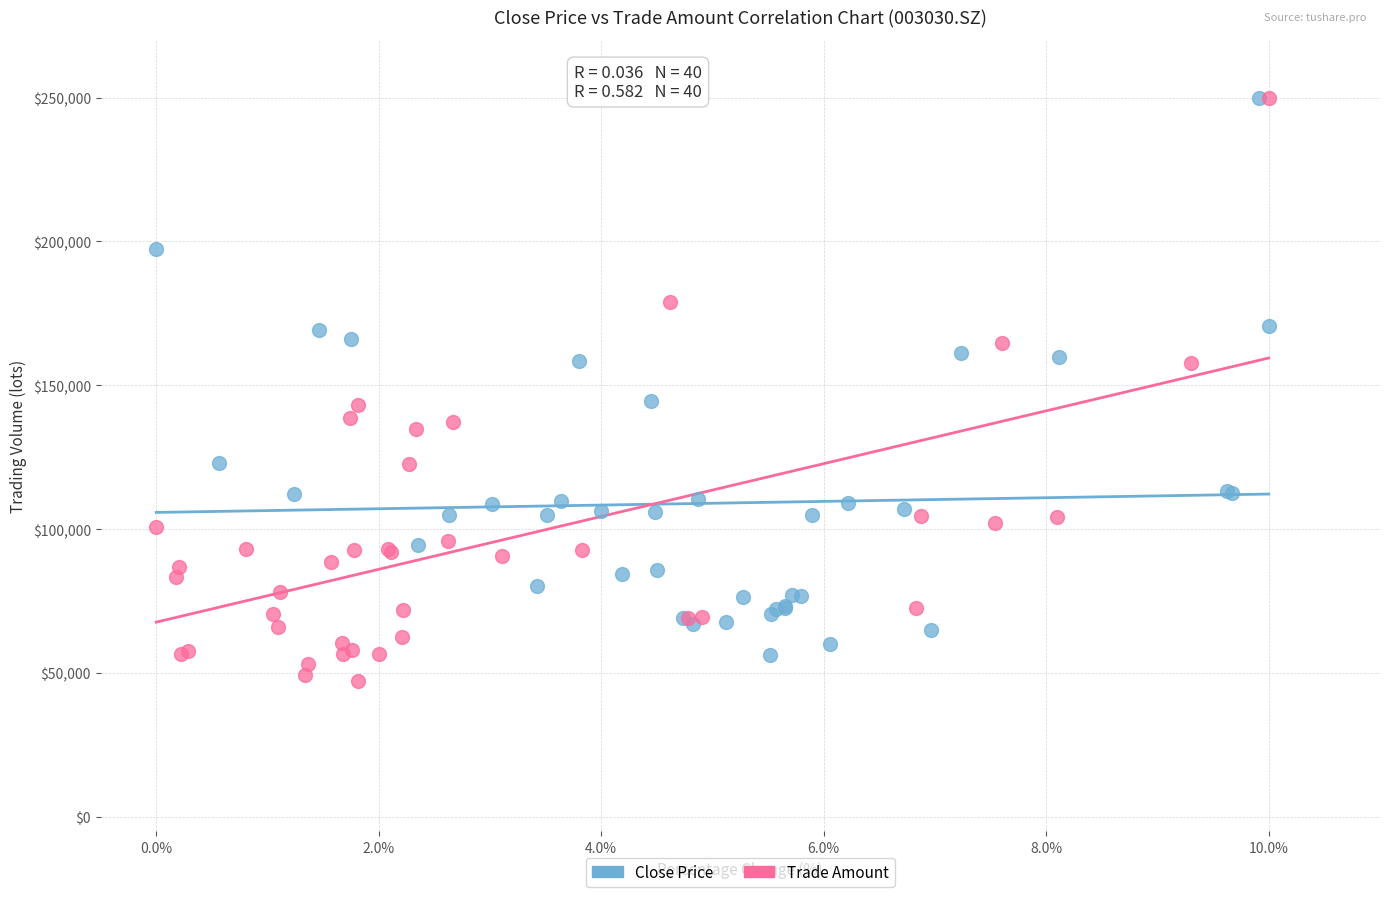

Which series has the largest Y range (max minus min)?

Trade Amount